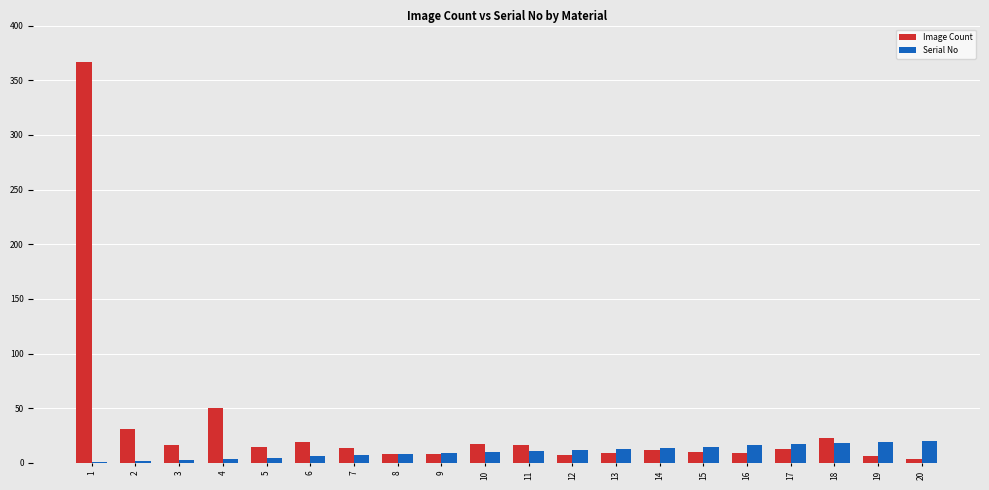

True or false: Serial No has a value of 10 at 10.

True